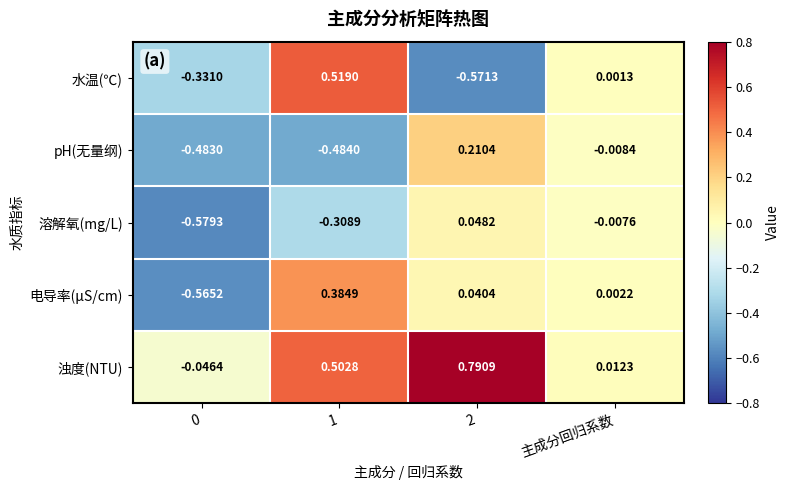

Where is 浊度(NTU) nearest to the value 0?

主成分回归系数